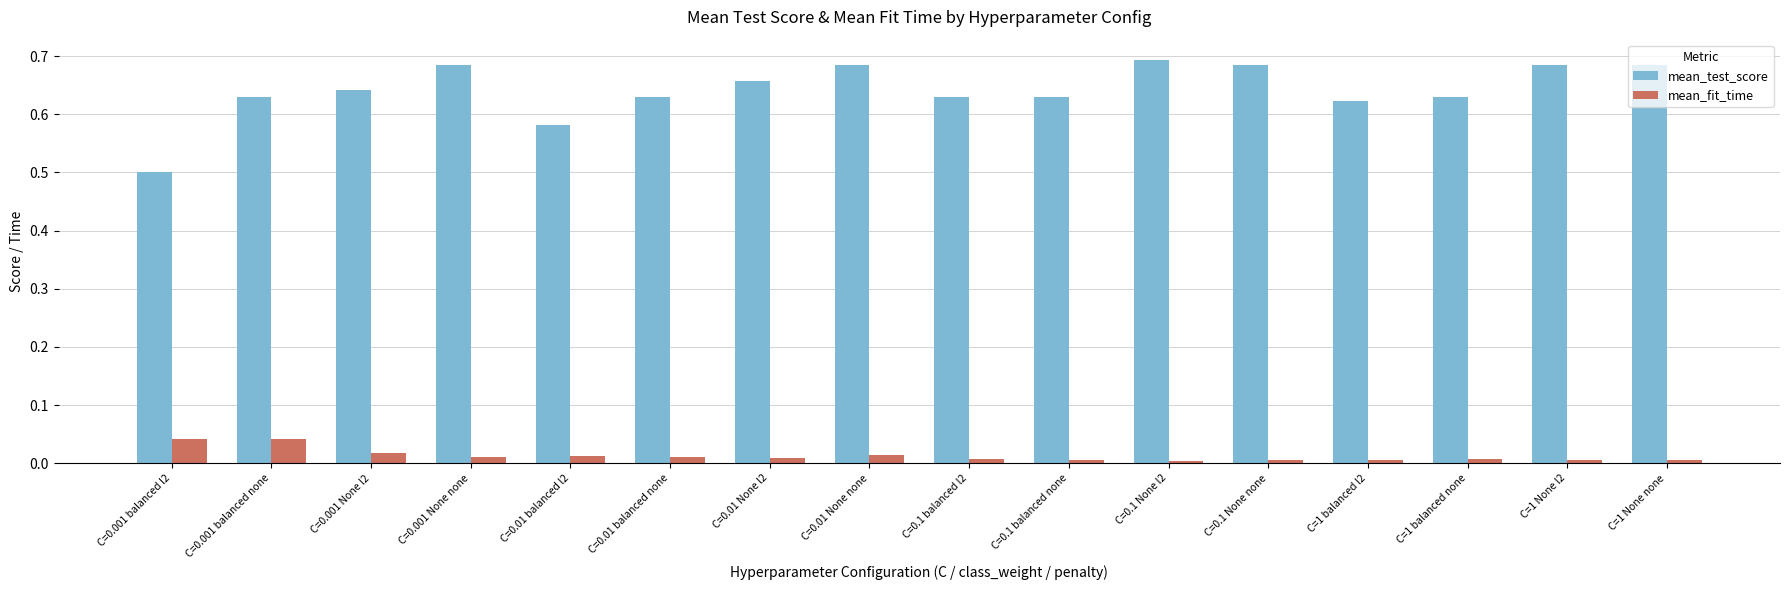

Is it true that mean_fit_time equals 0.0 at C=1 balanced none?

True